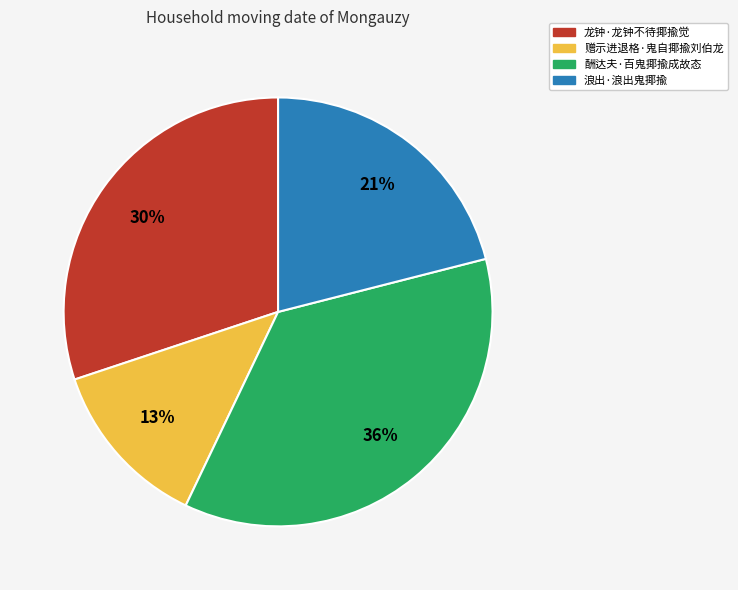

What is the largest slice in the pie chart?

酬达夫·百鬼揶揄成故态